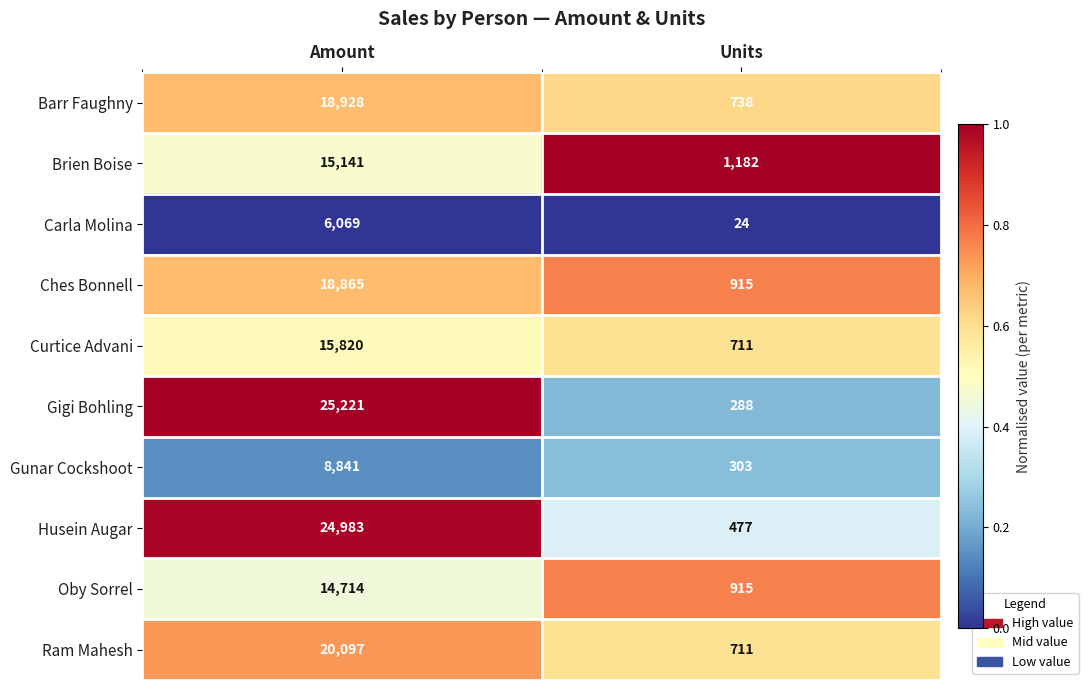

What is the spread (max minus min) of values at Units?

1158